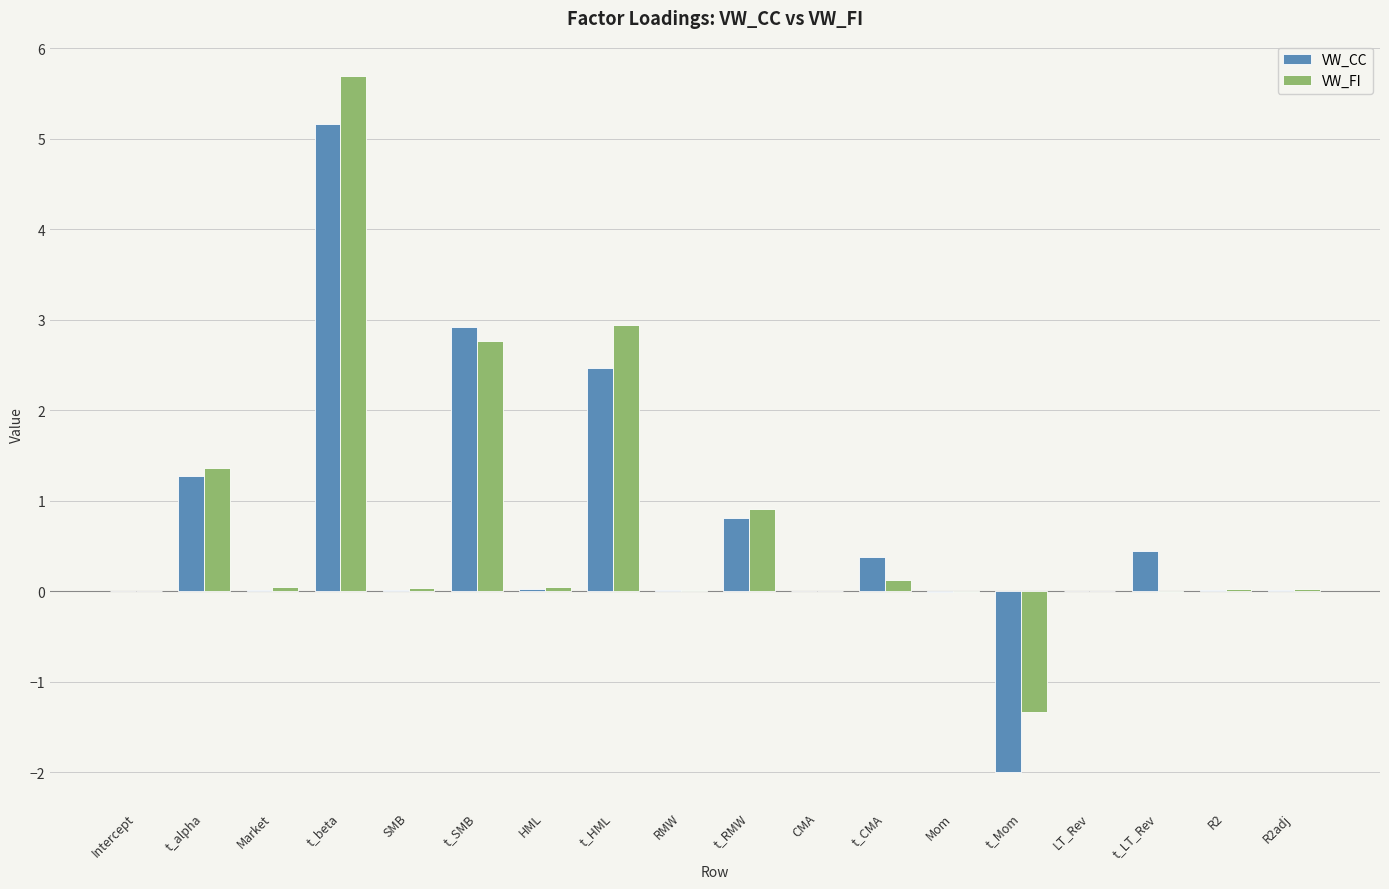

At which category does the chart reach its peak across all series?

t_beta